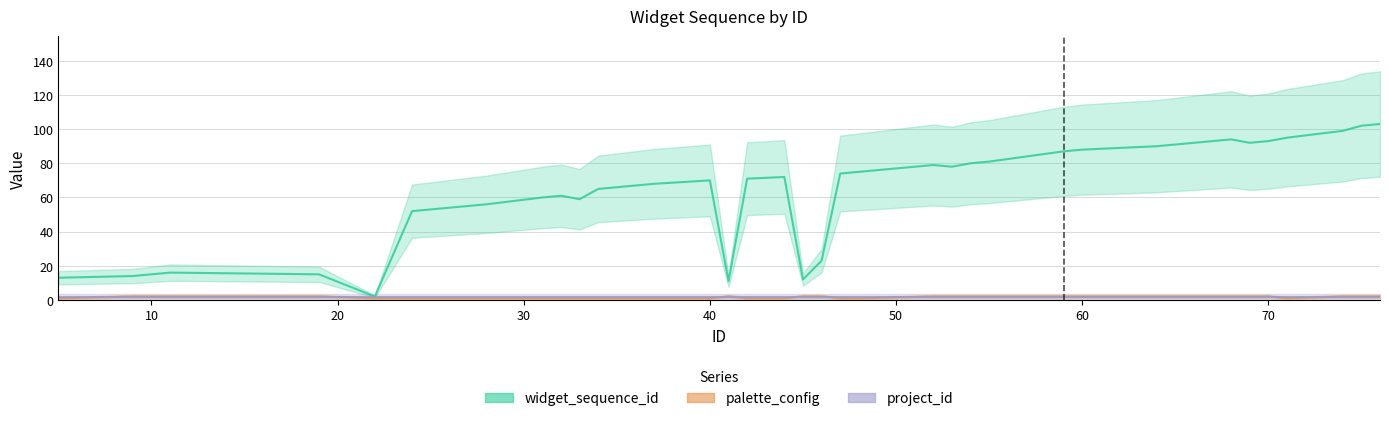

List the series in order of their peak value, lowest first.

palette_config, project_id, widget_sequence_id